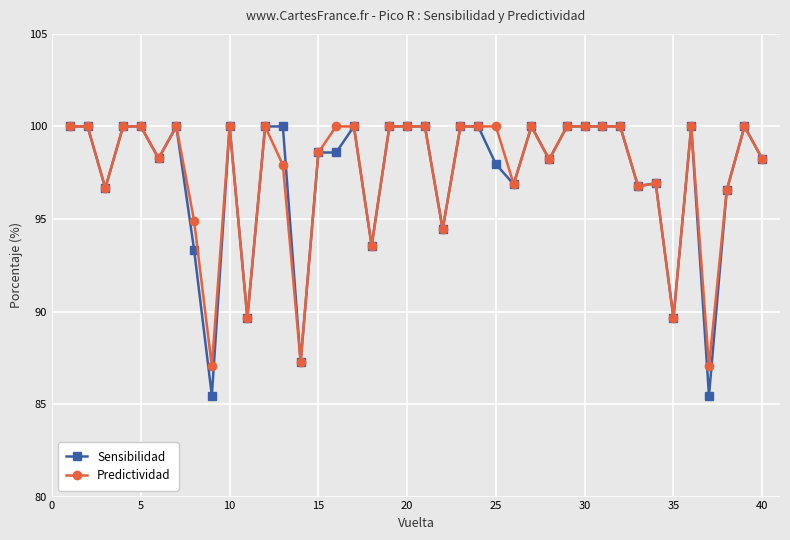

What is the value of the Sensibilidad point at the 28th from the left?

98.2